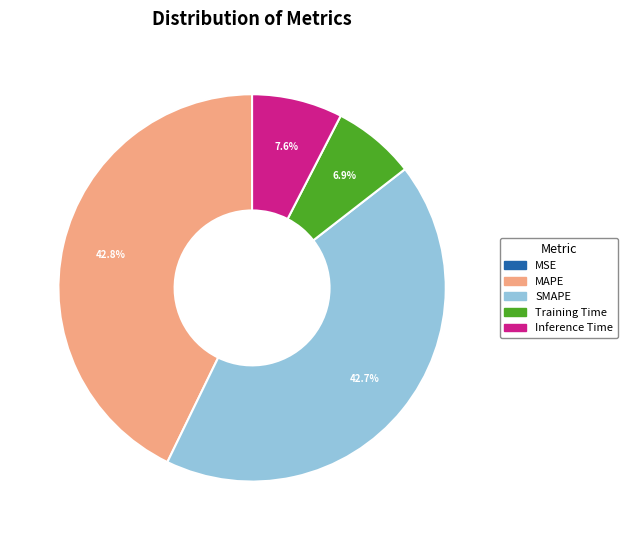

To the nearest percent, what portion does SMAPE represent?

43%